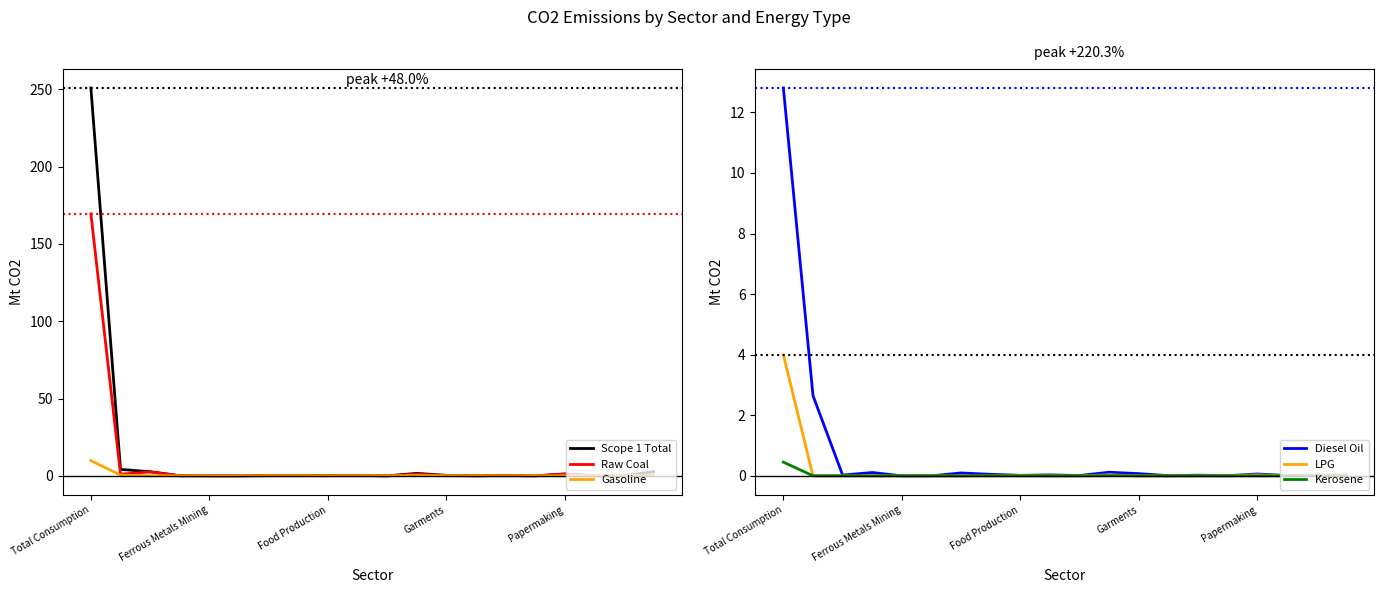

Is it true that LPG equals 0.0 at Garments?

True